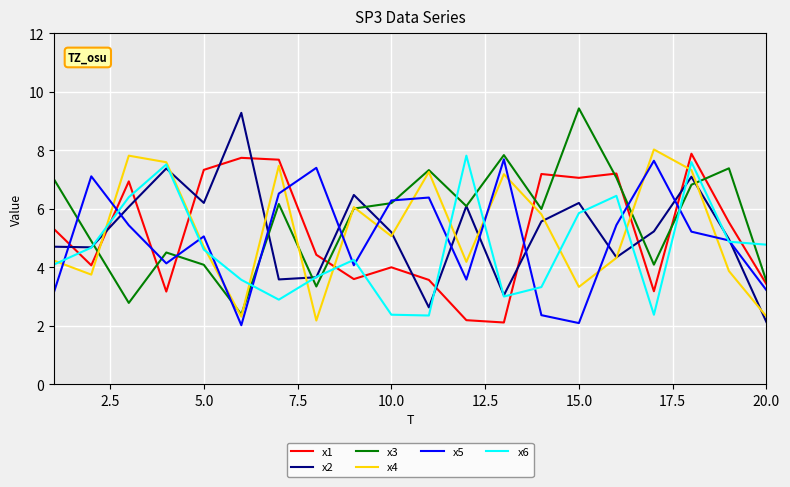

What is the maximum value shown in the chart?

9.4